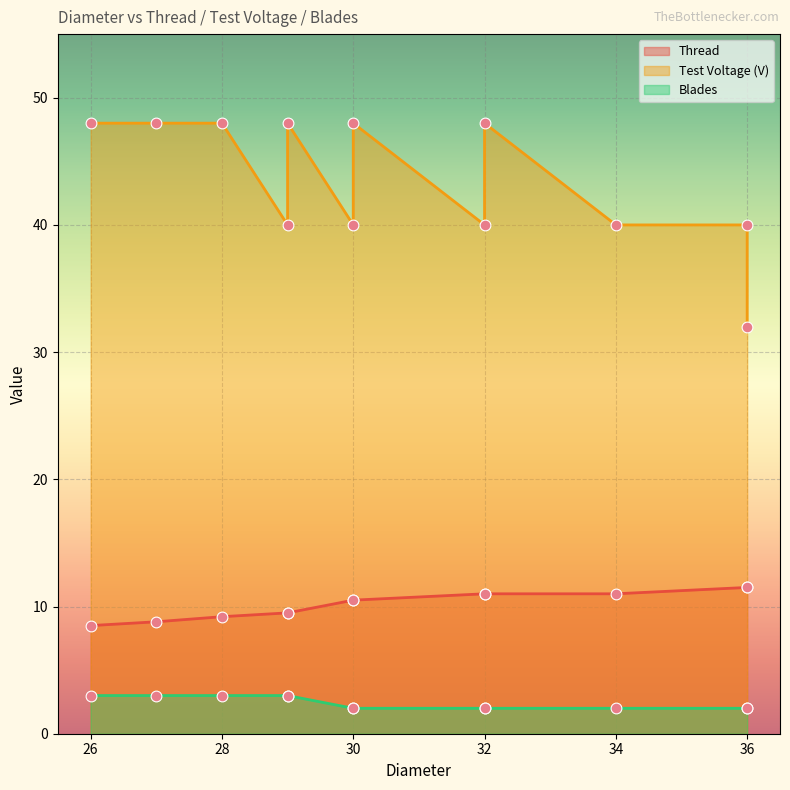

What is the total value across all series at 34?

53.0